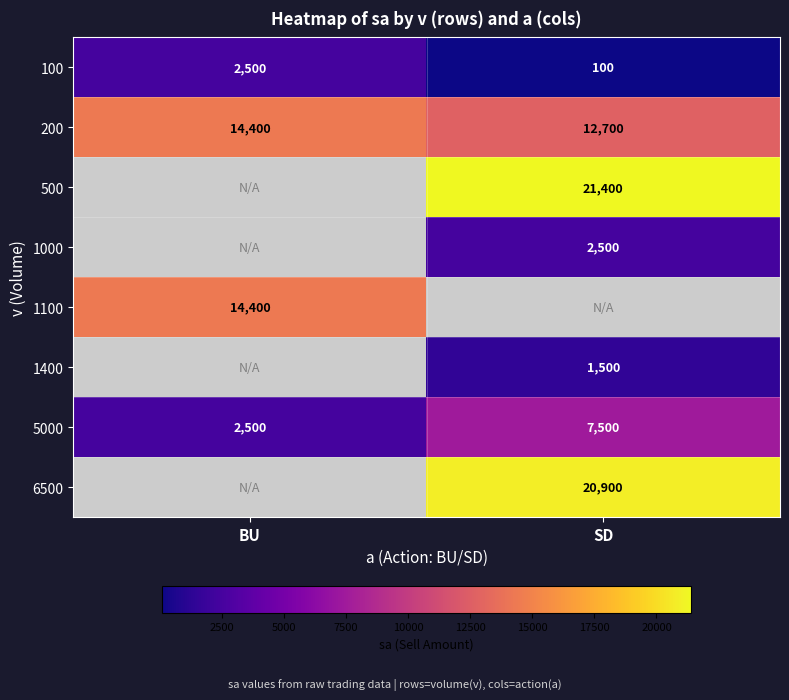

What is the maximum value for 200?

14400